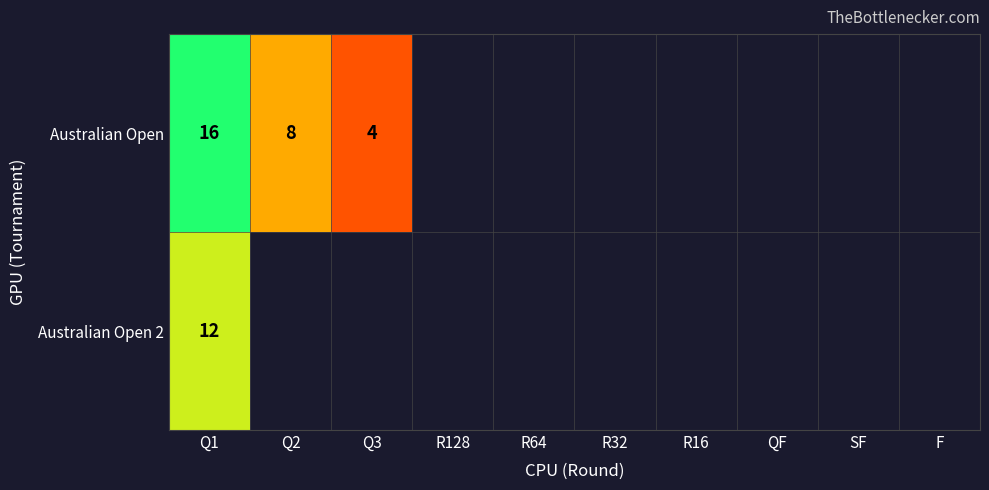

List the series in order of their peak value, lowest first.

Australian Open 2, Australian Open